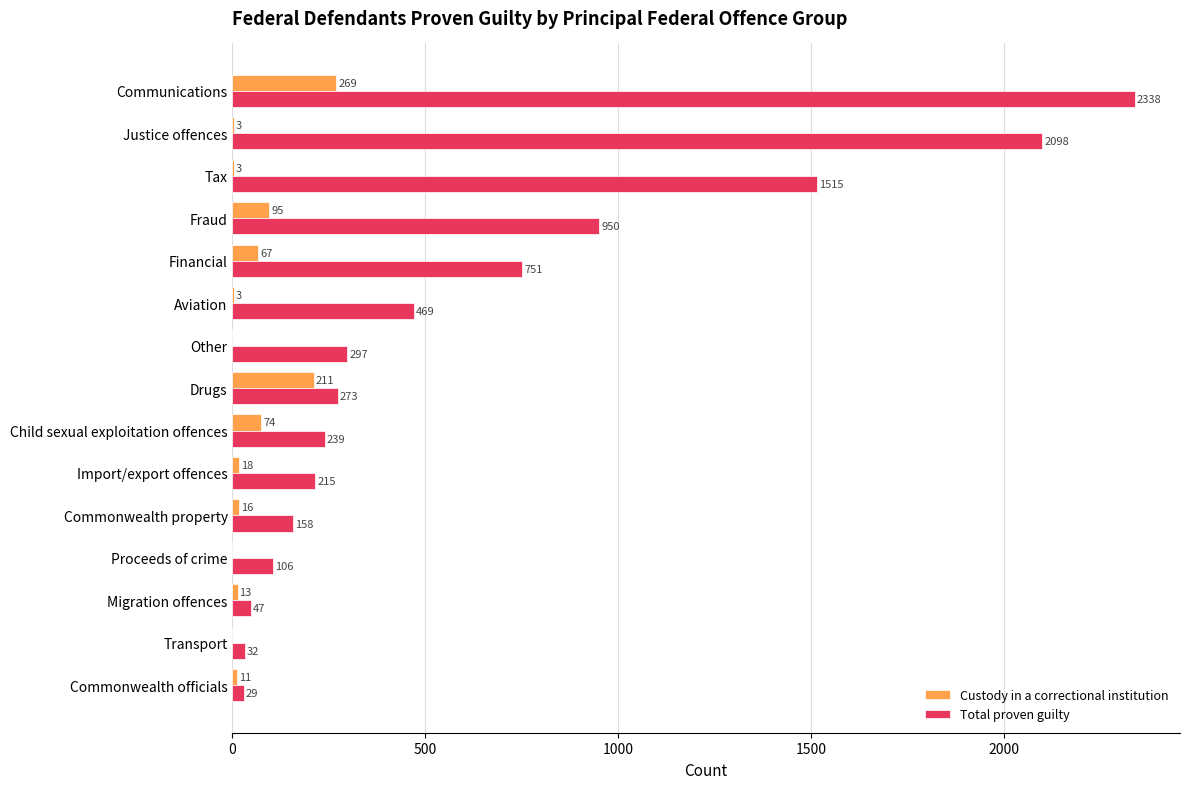

What value does the Custody in a correctional institution series have at Import/export offences, to the nearest 5?

20